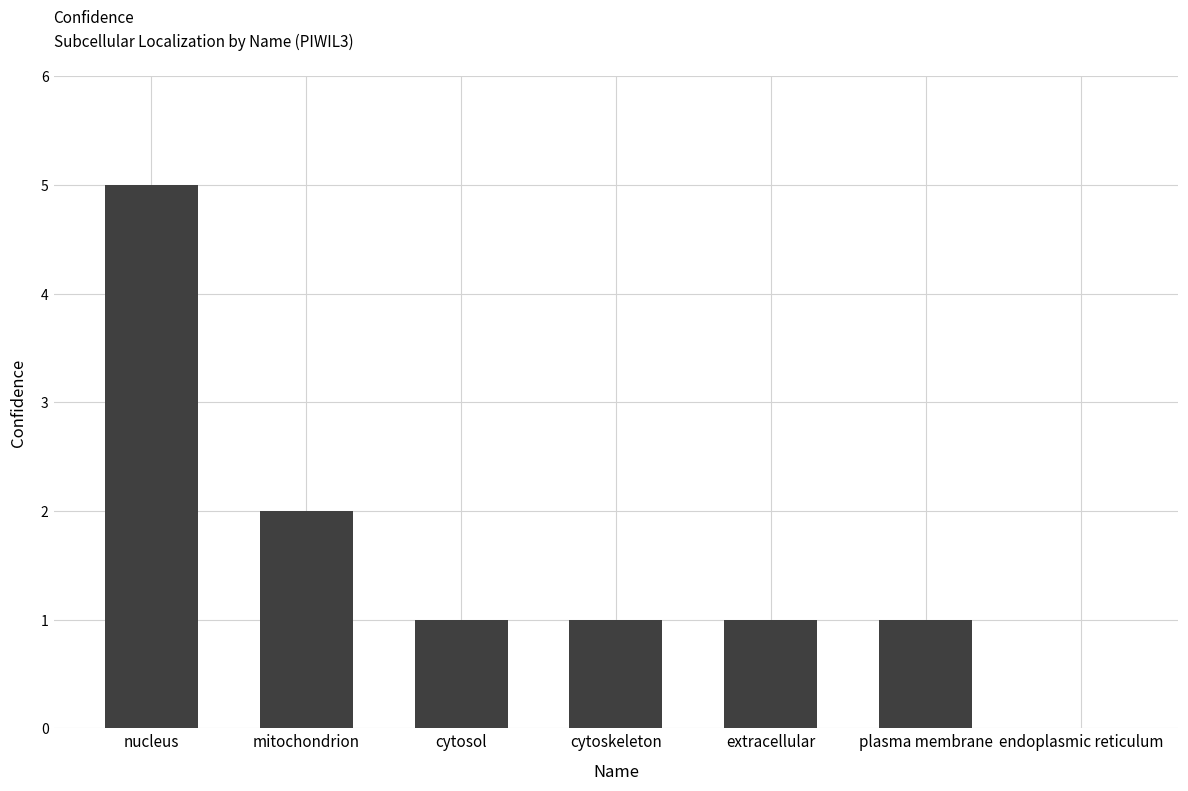

How many data points does each series have?

7